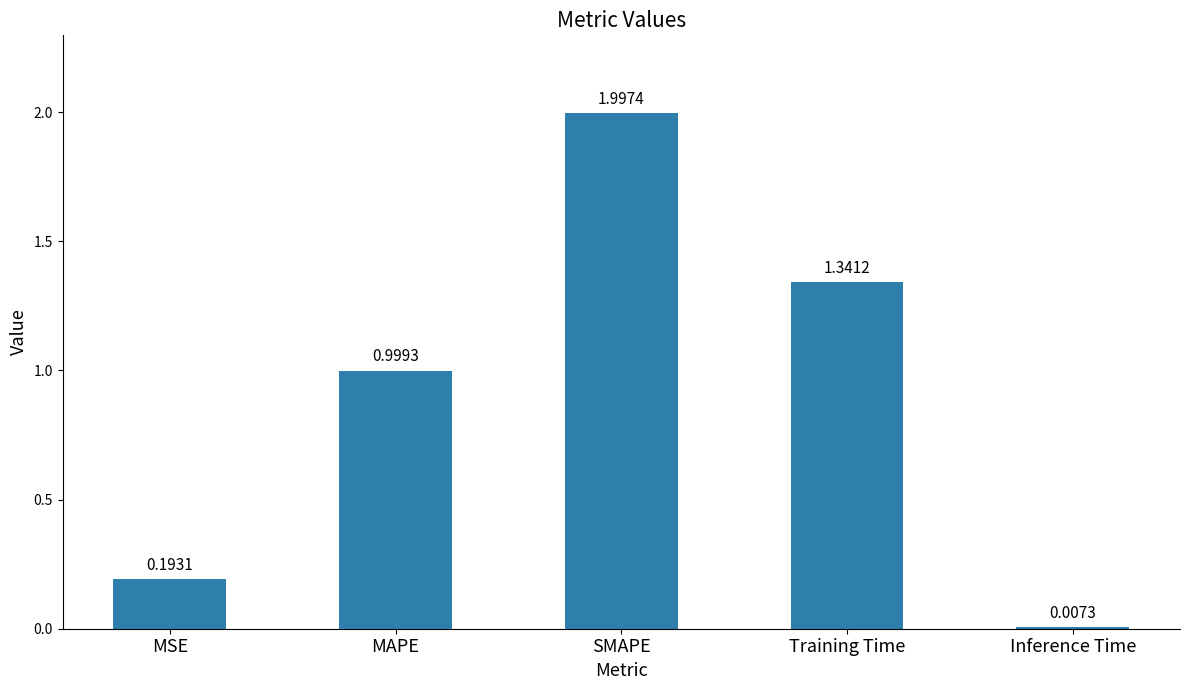

What is the sum of the values at SMAPE and MSE?

2.2